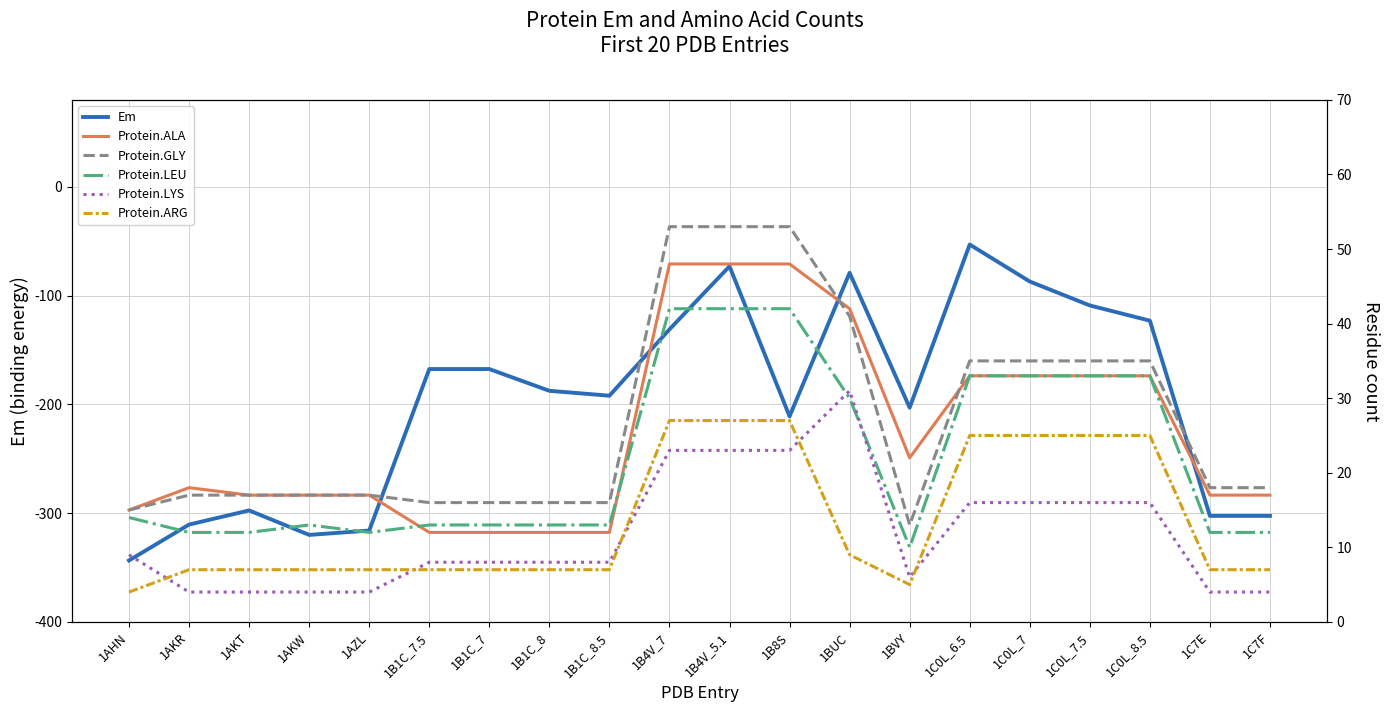

Reading left to right, transcribe all the data shown in this chart.

Em: 1AHN=-343.5	1AKR=-310.5	1AKT=-297.5	1AKW=-320.0	1AZL=-316.0	1B1C_7.5=-167.5	1B1C_7=-167.5	1B1C_8=-187.5	1B1C_8.5=-192.0	1B4V_7=-131.0	1B4V_5.1=-73.0	1B8S=-211.0	1BUC=-79.0	1BVY=-203.0	1C0L_6.5=-53.0	1C0L_7=-87.0	1C0L_7.5=-109.0	1C0L_8.5=-123.0	1C7E=-302.5	1C7F=-302.5
Protein.ALA: 1AHN=15.0	1AKR=18.0	1AKT=17.0	1AKW=17.0	1AZL=17.0	1B1C_7.5=12.0	1B1C_7=12.0	1B1C_8=12.0	1B1C_8.5=12.0	1B4V_7=48.0	1B4V_5.1=48.0	1B8S=48.0	1BUC=42.0	1BVY=22.0	1C0L_6.5=33.0	1C0L_7=33.0	1C0L_7.5=33.0	1C0L_8.5=33.0	1C7E=17.0	1C7F=17.0
Protein.GLY: 1AHN=15.0	1AKR=17.0	1AKT=17.0	1AKW=17.0	1AZL=17.0	1B1C_7.5=16.0	1B1C_7=16.0	1B1C_8=16.0	1B1C_8.5=16.0	1B4V_7=53.0	1B4V_5.1=53.0	1B8S=53.0	1BUC=41.0	1BVY=13.0	1C0L_6.5=35.0	1C0L_7=35.0	1C0L_7.5=35.0	1C0L_8.5=35.0	1C7E=18.0	1C7F=18.0
Protein.LEU: 1AHN=14.0	1AKR=12.0	1AKT=12.0	1AKW=13.0	1AZL=12.0	1B1C_7.5=13.0	1B1C_7=13.0	1B1C_8=13.0	1B1C_8.5=13.0	1B4V_7=42.0	1B4V_5.1=42.0	1B8S=42.0	1BUC=30.0	1BVY=10.0	1C0L_6.5=33.0	1C0L_7=33.0	1C0L_7.5=33.0	1C0L_8.5=33.0	1C7E=12.0	1C7F=12.0
Protein.LYS: 1AHN=9.0	1AKR=4.0	1AKT=4.0	1AKW=4.0	1AZL=4.0	1B1C_7.5=8.0	1B1C_7=8.0	1B1C_8=8.0	1B1C_8.5=8.0	1B4V_7=23.0	1B4V_5.1=23.0	1B8S=23.0	1BUC=31.0	1BVY=6.0	1C0L_6.5=16.0	1C0L_7=16.0	1C0L_7.5=16.0	1C0L_8.5=16.0	1C7E=4.0	1C7F=4.0
Protein.ARG: 1AHN=4.0	1AKR=7.0	1AKT=7.0	1AKW=7.0	1AZL=7.0	1B1C_7.5=7.0	1B1C_7=7.0	1B1C_8=7.0	1B1C_8.5=7.0	1B4V_7=27.0	1B4V_5.1=27.0	1B8S=27.0	1BUC=9.0	1BVY=5.0	1C0L_6.5=25.0	1C0L_7=25.0	1C0L_7.5=25.0	1C0L_8.5=25.0	1C7E=7.0	1C7F=7.0